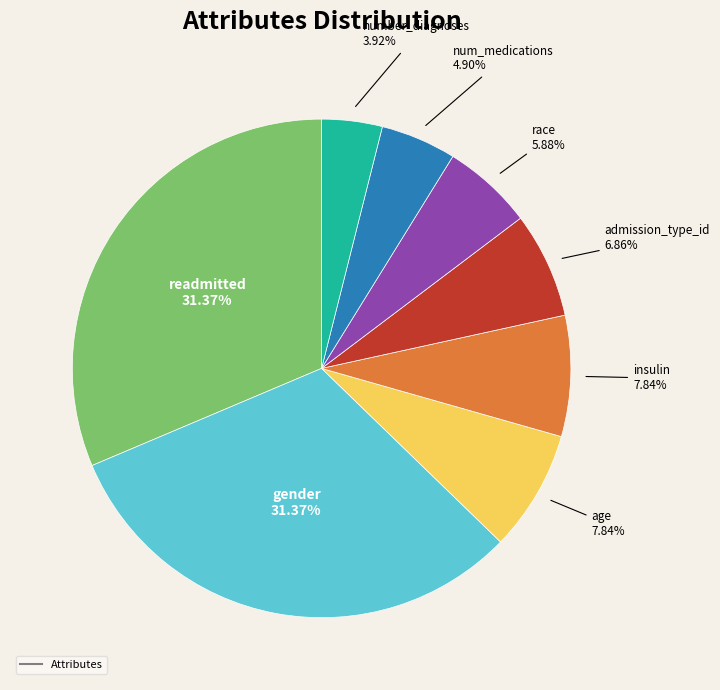

Is there a majority slice in this chart?

No